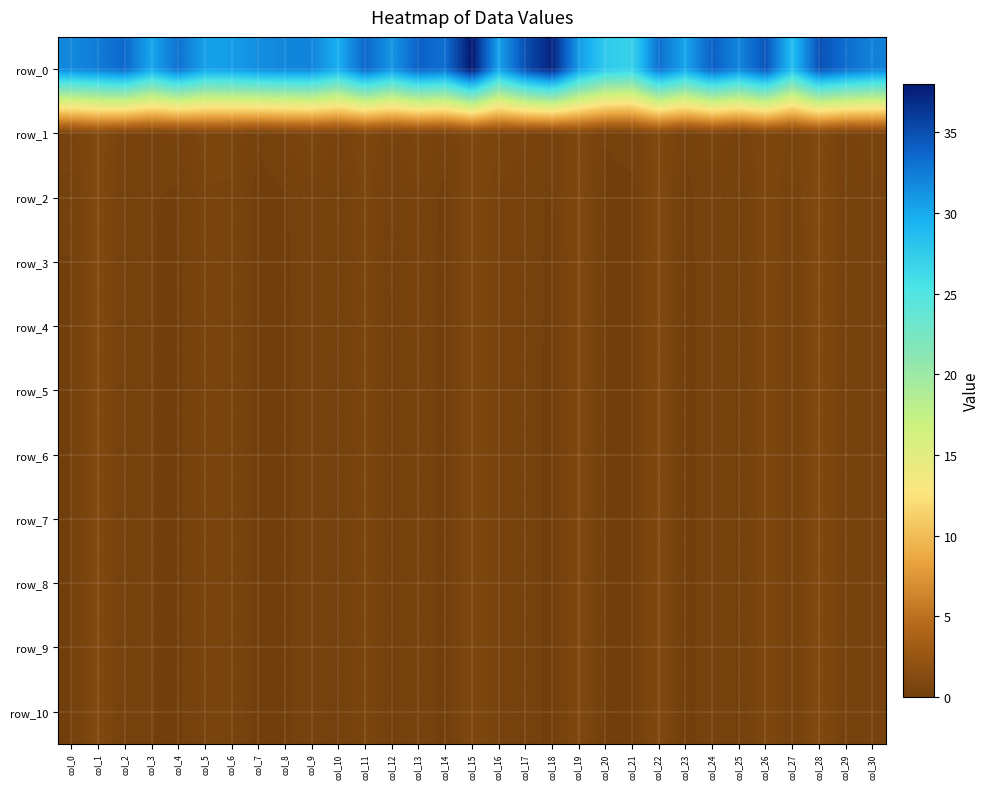

List the series in order of their peak value, lowest first.

row_10, row_9, row_8, row_7, row_6, row_5, row_4, row_3, row_2, row_1, row_0